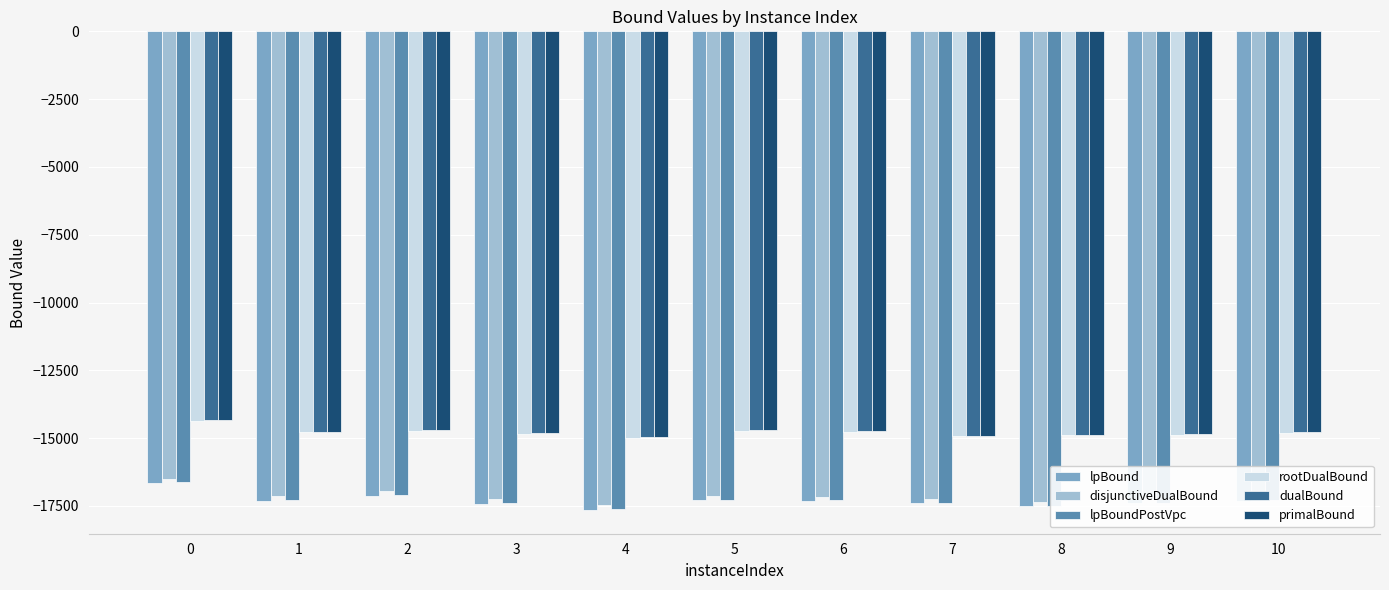

Count the number of data series in this chart.

6